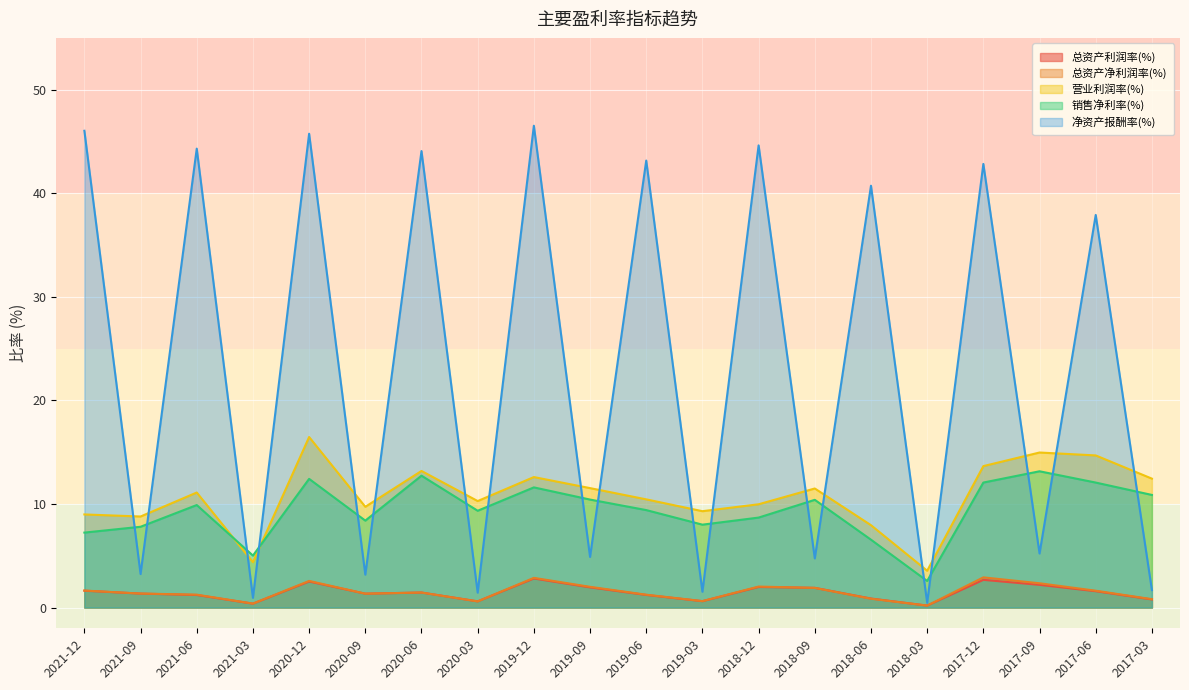

The 总资产净利润率(%) series shows 1.0 at 2019-09. True or false?

False